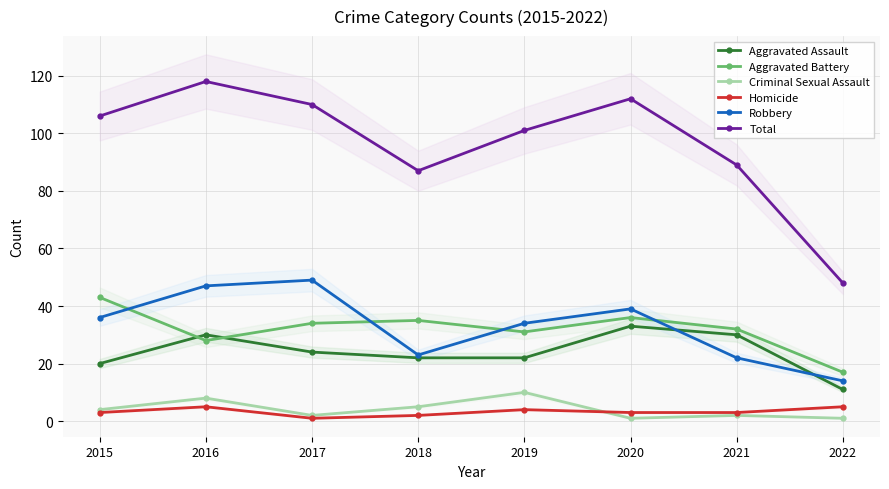

What is the sum of the Homicide values at 2019 and 2018?

6